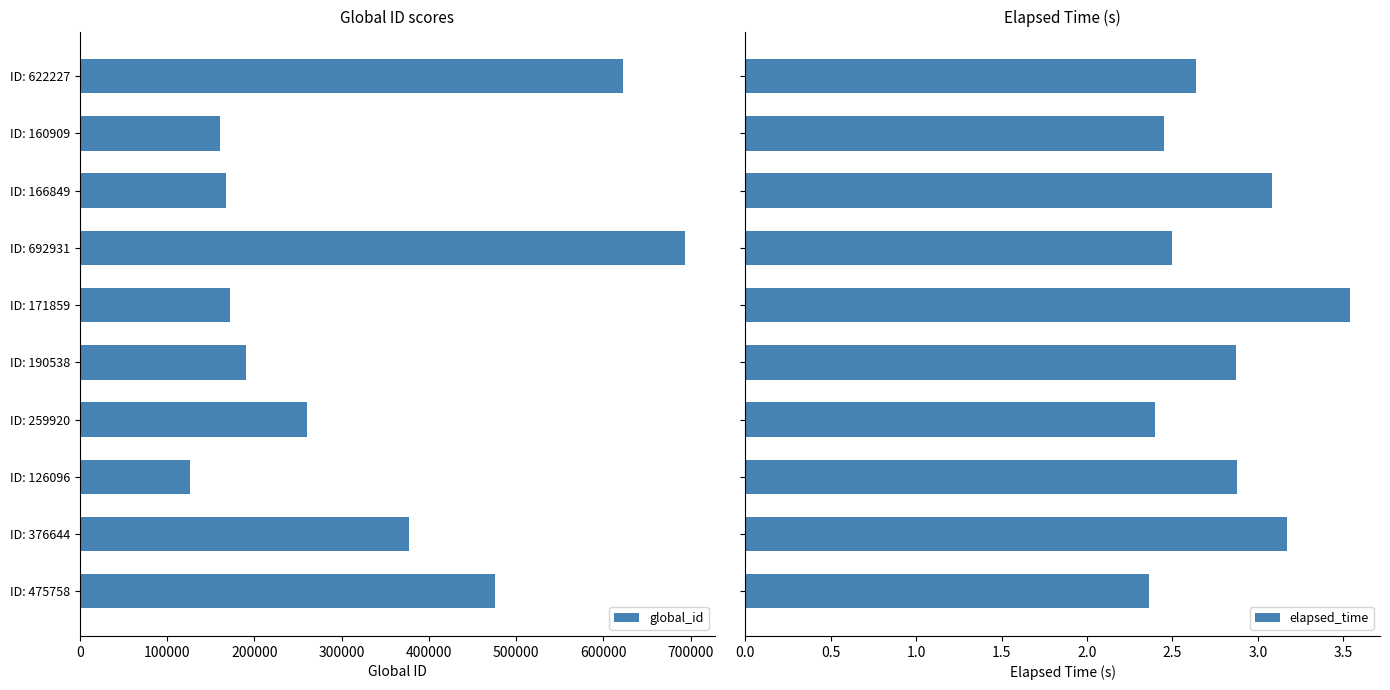

At how many categories does at least one series exceed 632430?

1